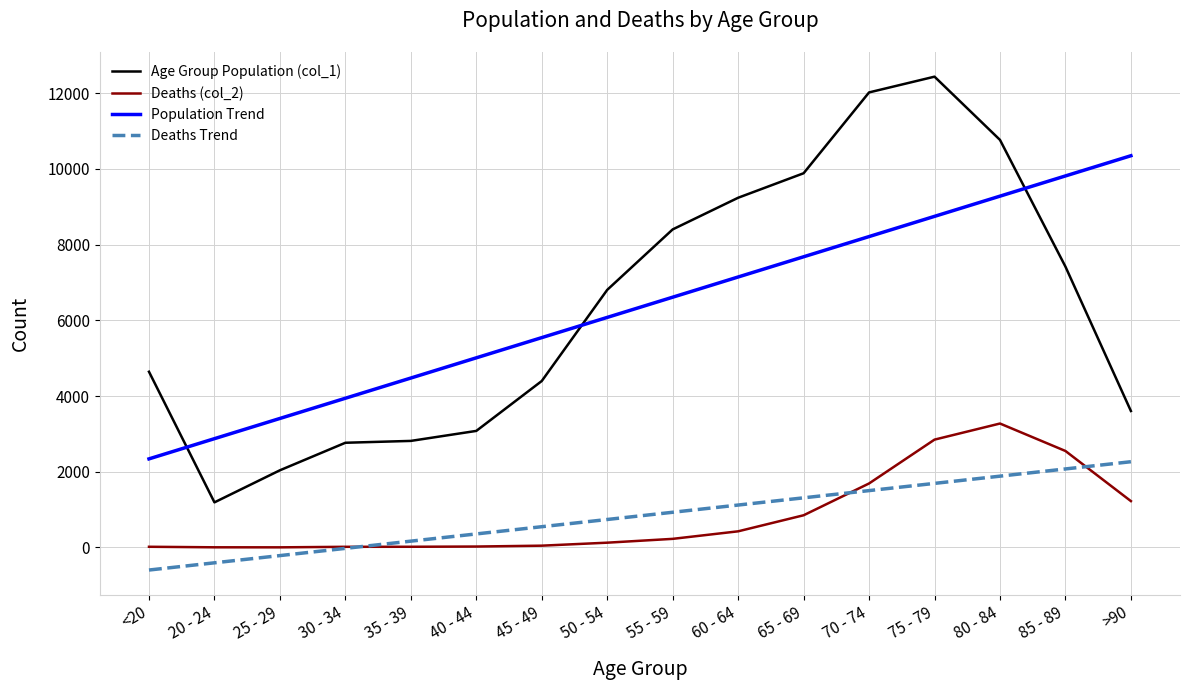

Is the value of Deaths Trend at 65 - 69 greater than the value of Population Trend at 35 - 39?

No